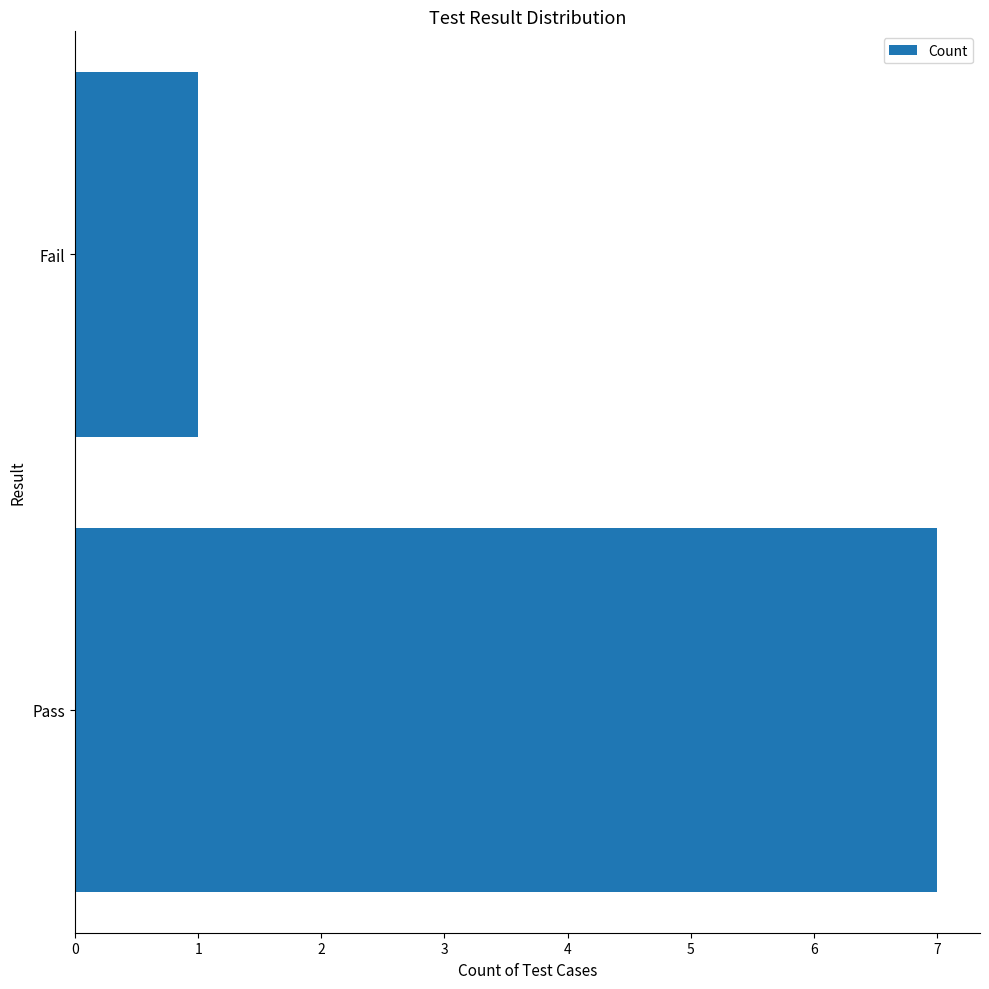

Reading bottom to top, what are all the values shown in this chart?

7	1